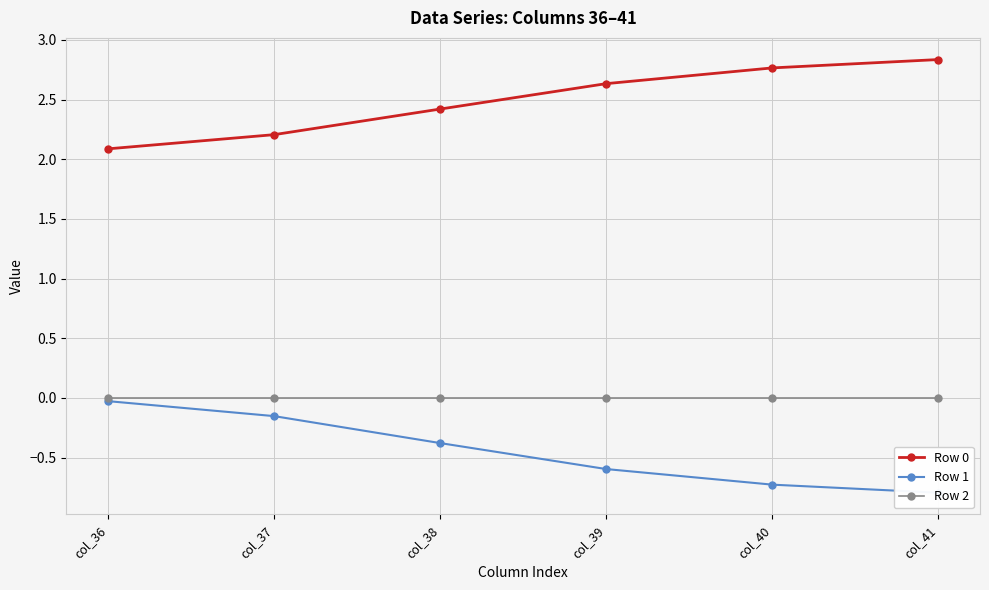

List the series in order of their overall mean, lowest first.

Row 1, Row 2, Row 0